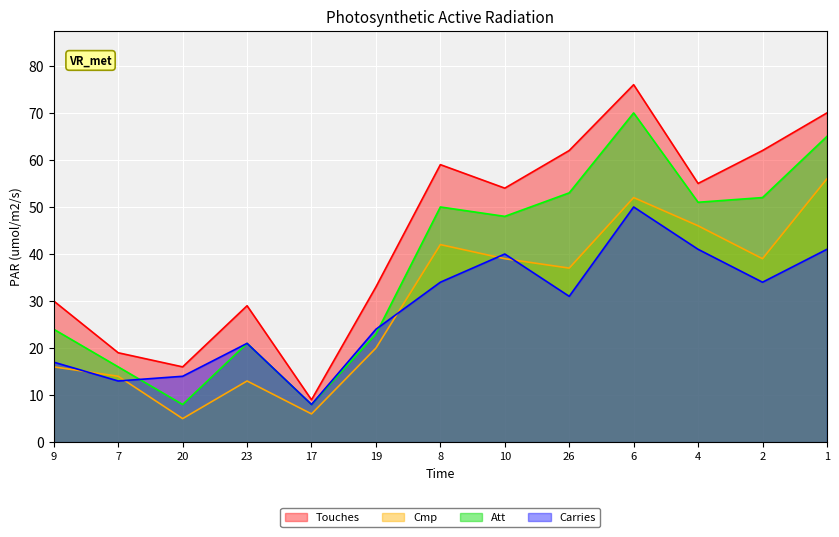

Which category has the highest value across all series?

6